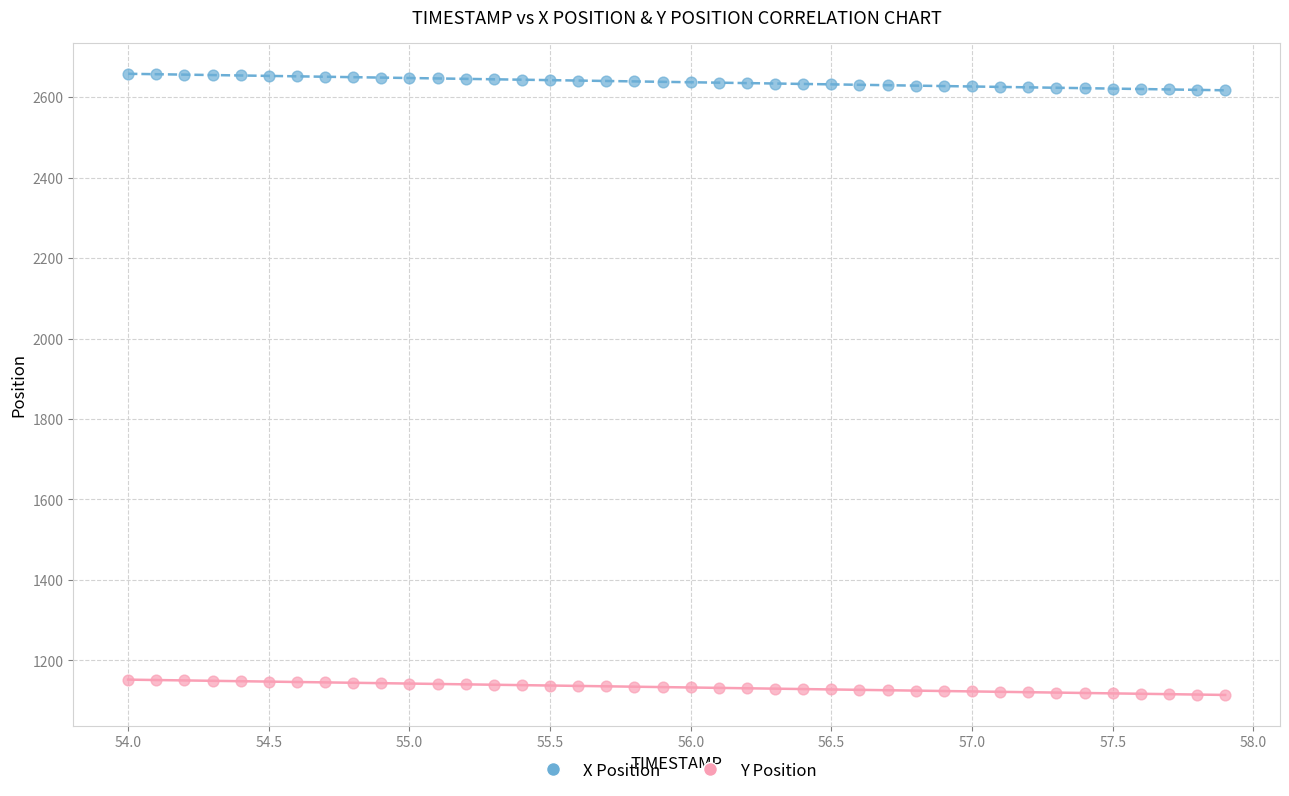

Which series contains the highest Y value?

X Position